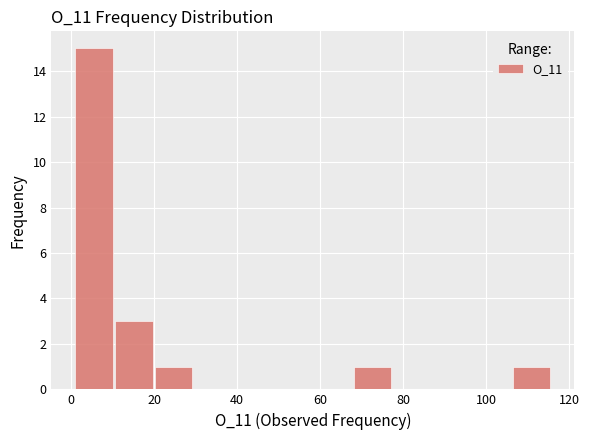

Over which range of the x-axis is the bar tallest?

2 to 10